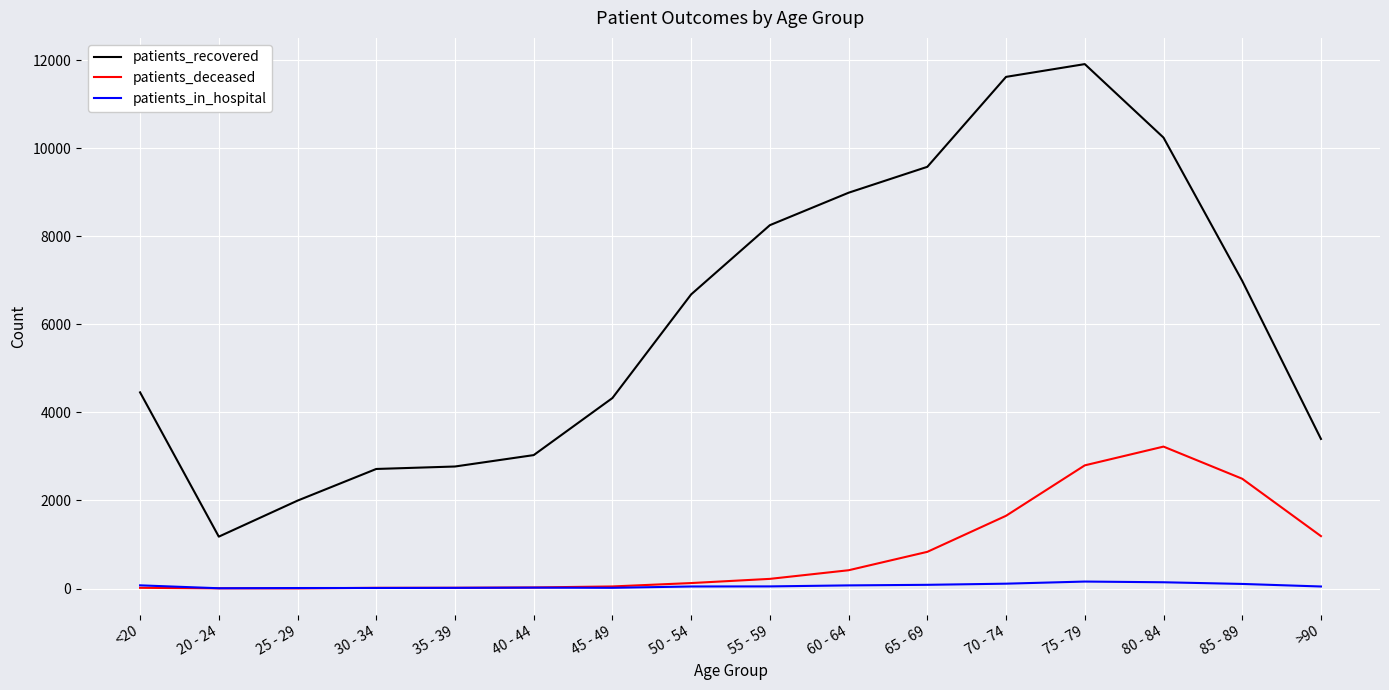

Which series has the largest total across all categories?

patients_recovered